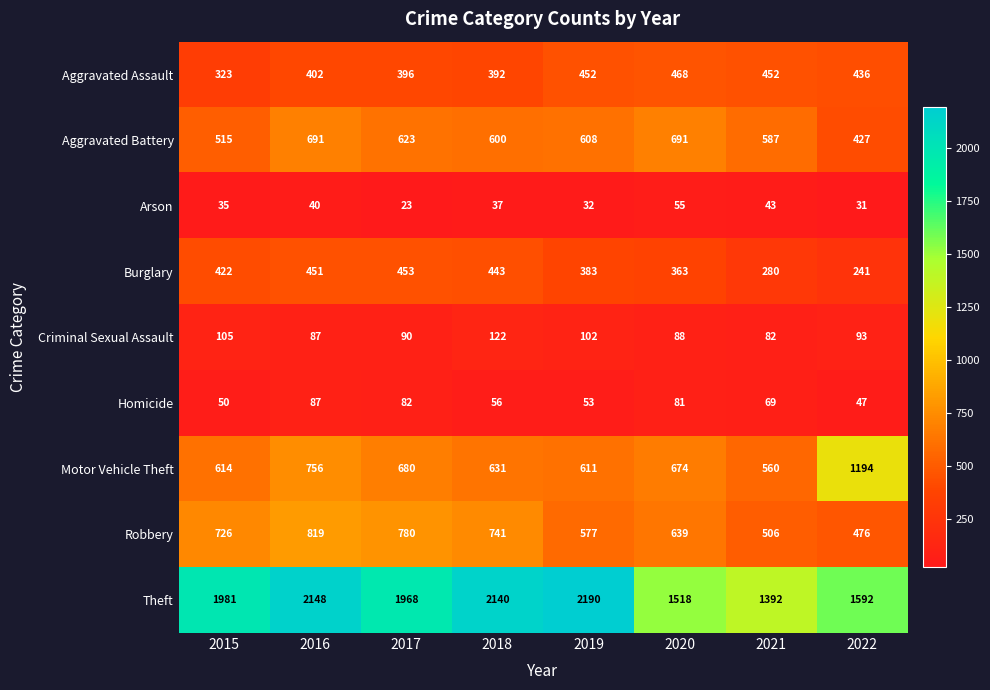

What is the difference between the maximum and minimum values in the Theft series?

798